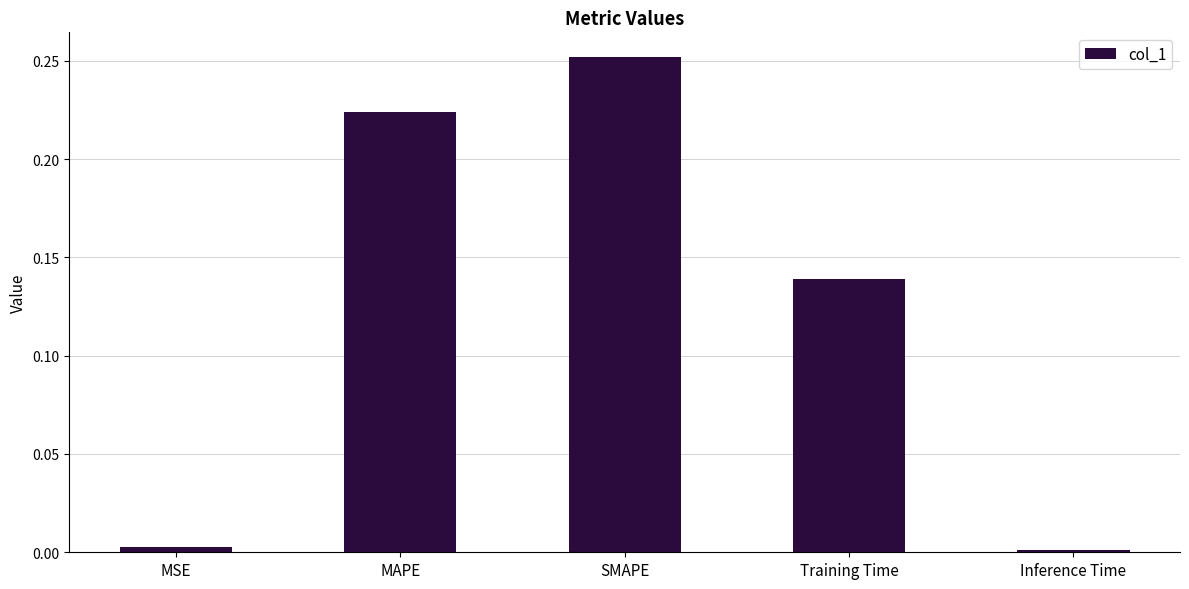

True or false: the data shows 0.1 at MAPE.

False